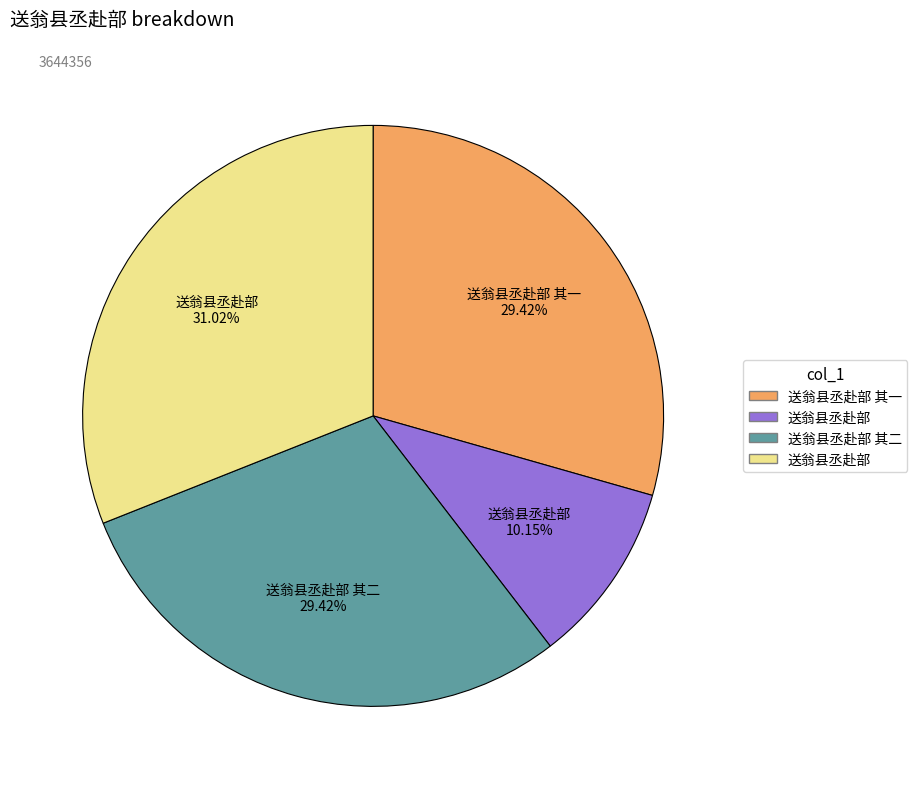

How many segments does this pie chart have?

4